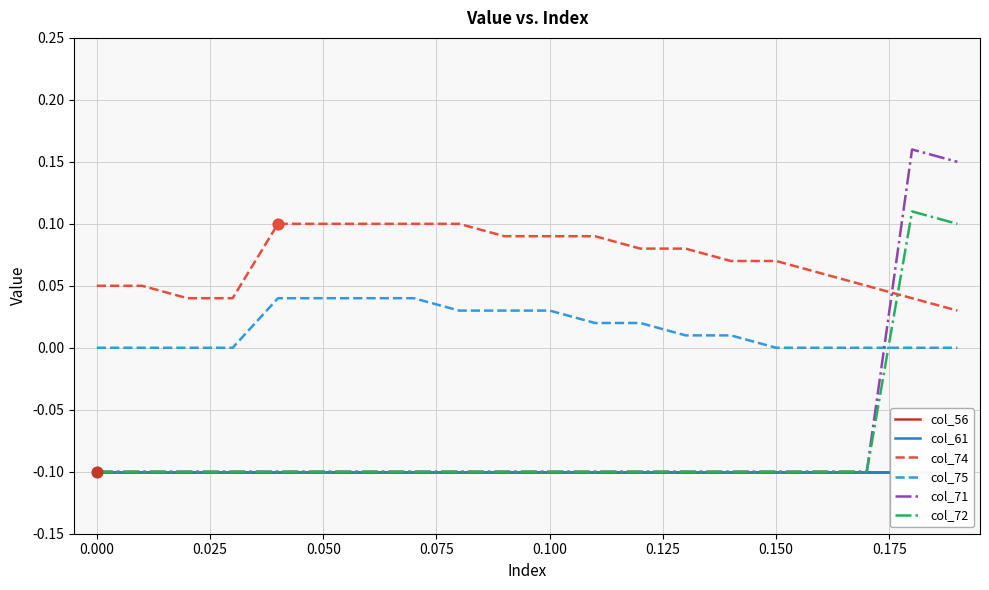

What are all the series names shown in the legend?

col_56, col_61, col_74, col_75, col_71, col_72